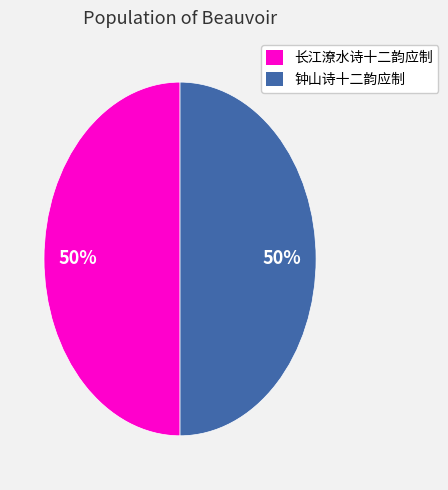

Is it true that 长江潦水诗十二韵应制 is 44% of the pie?

False